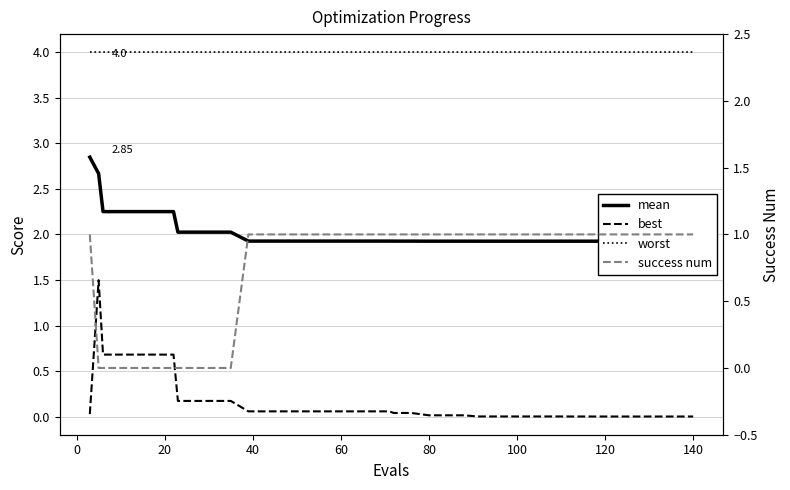

True or false: best has a value of 0.1 at 19.

False